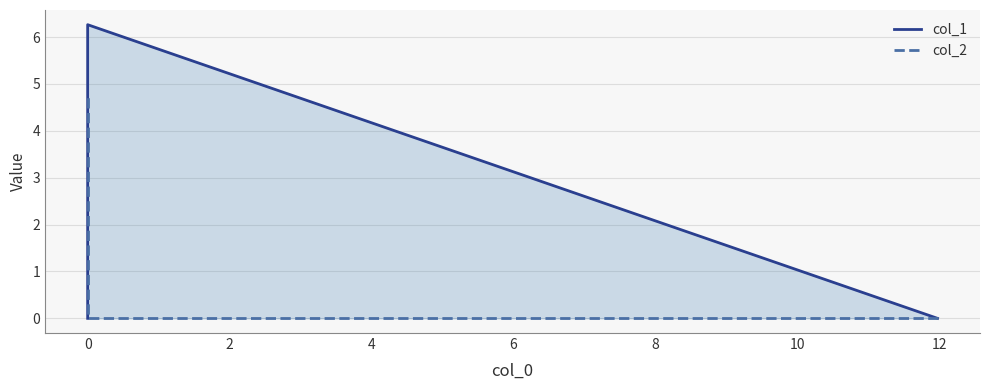

How many series are shown in this chart?

2